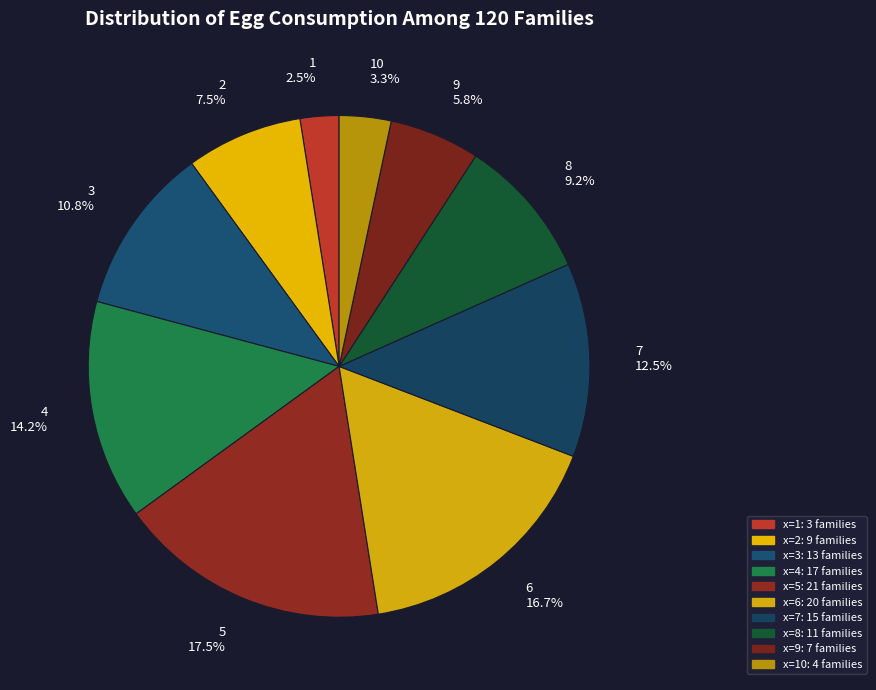

Between 9 5.8% and 5 17.5%, which is larger?

5 17.5%